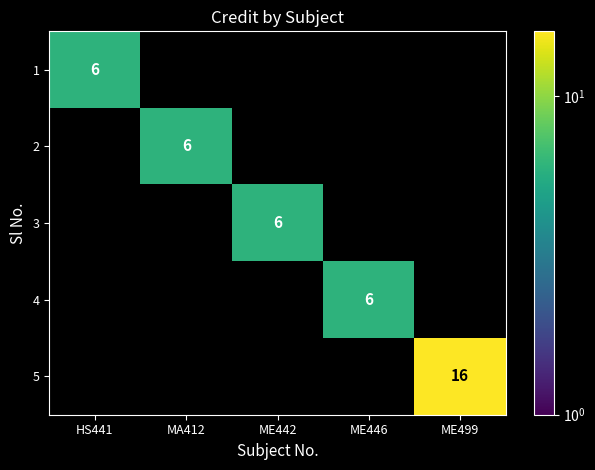

The 4 series shows 3 at ME446. True or false?

False